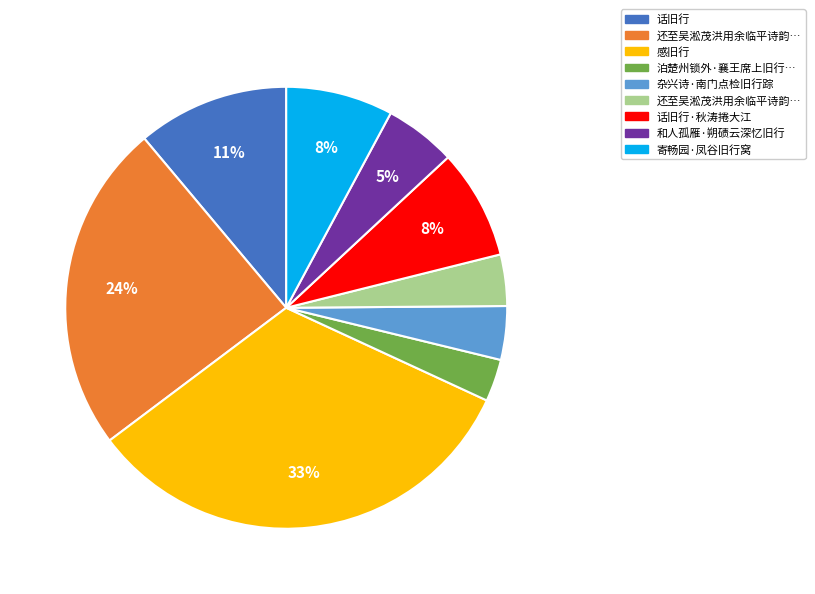

How many slices are in this pie chart?

9